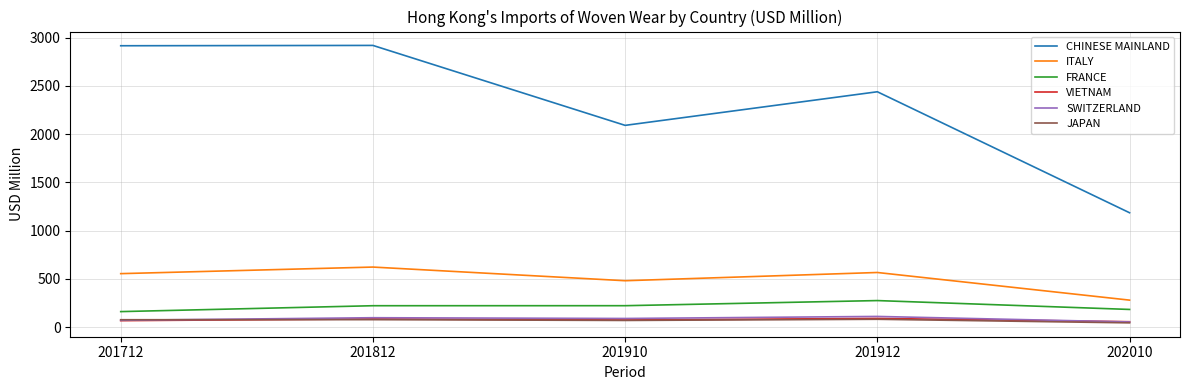

Between 201910 and 201912, which series saw the biggest shift?

CHINESE MAINLAND